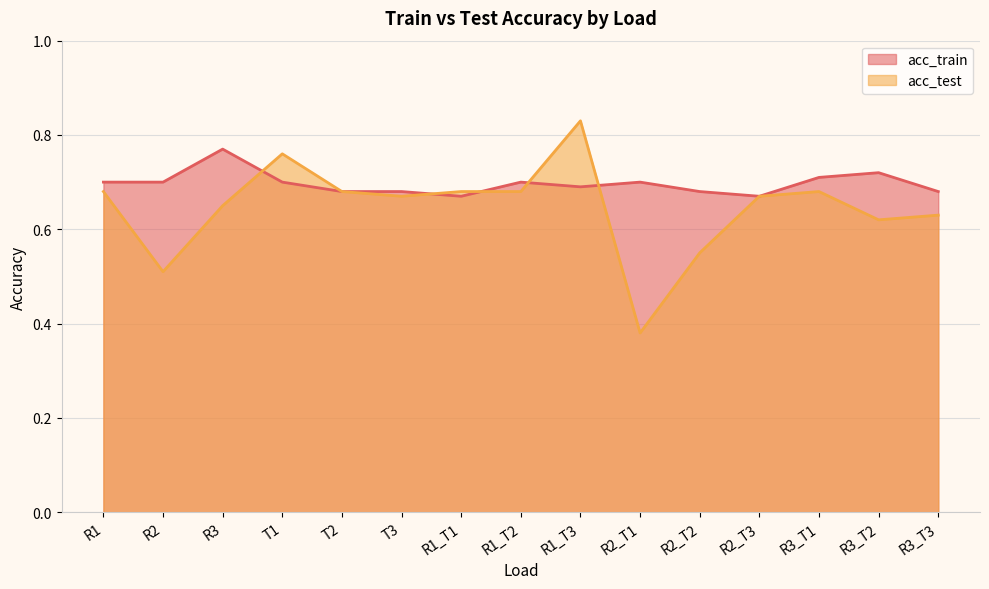

List the series in order of their peak value, lowest first.

acc_train, acc_test